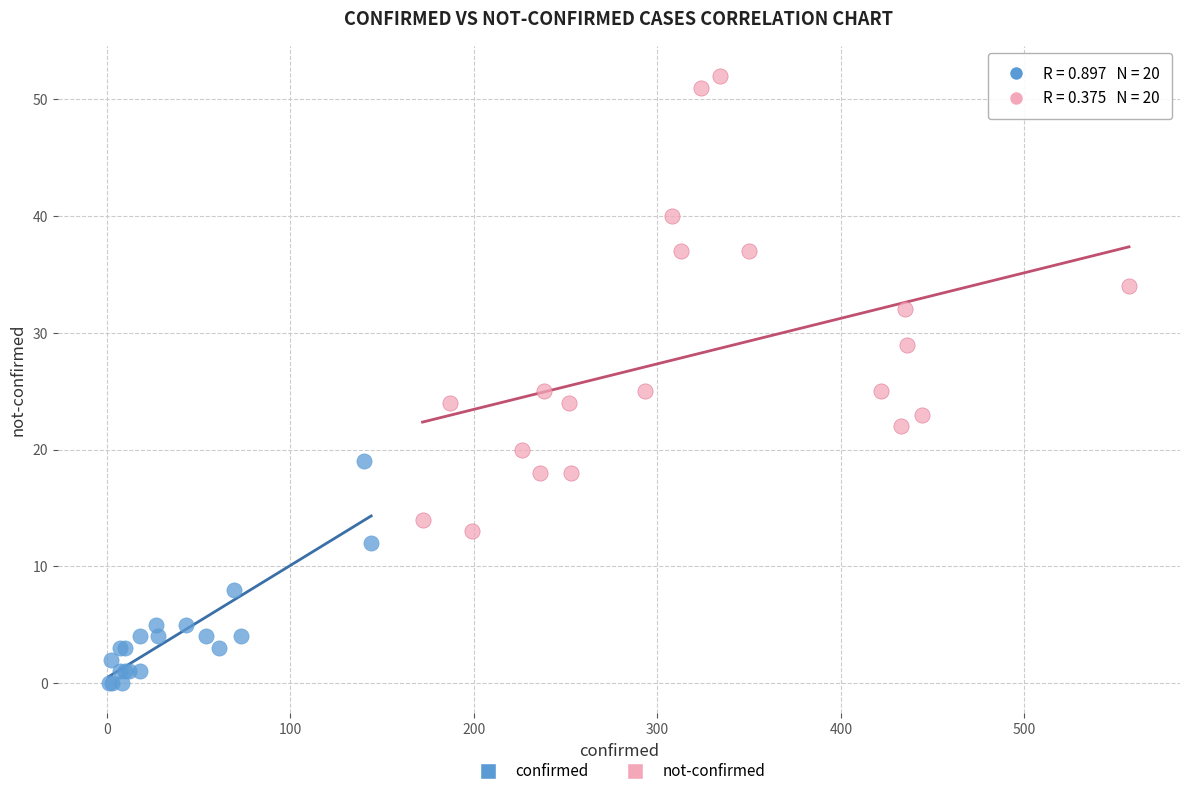

Which series has the widest spread of Y values?

not-confirmed